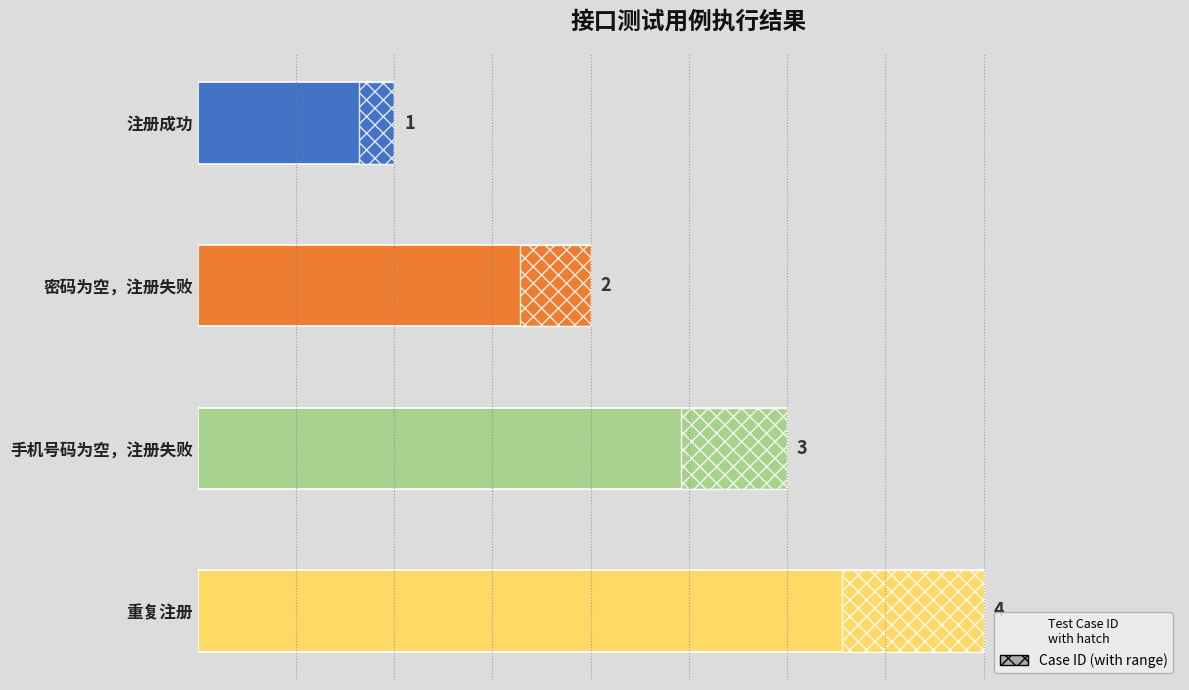

What is the value of the 4th bar from the left?

4